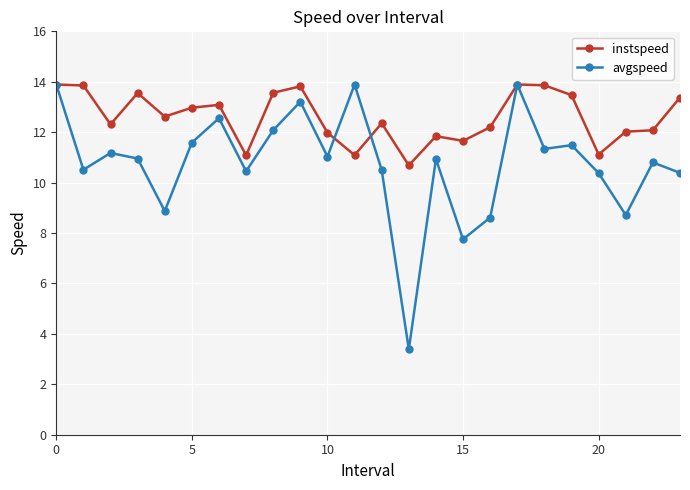

How many series are shown in this chart?

2